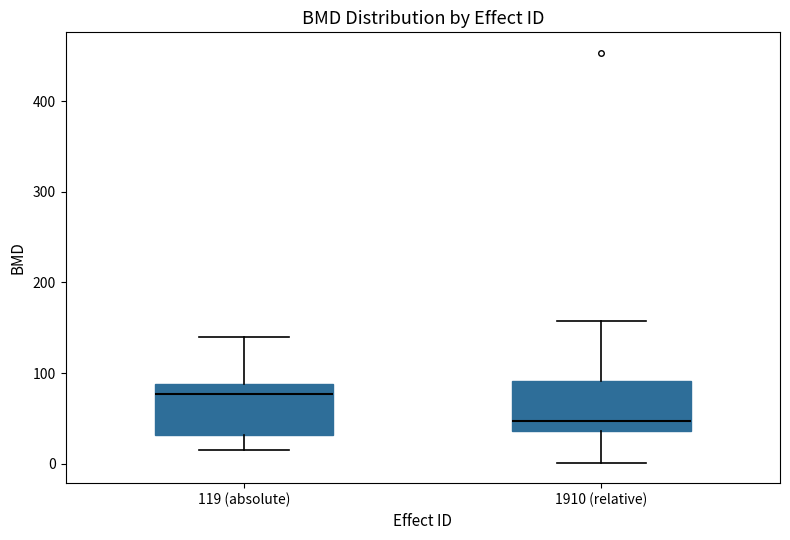

Reading left to right, transcribe this box plot: for each box, give where its median line is, the range the box spans, and where its two whiskers end, as read against the y-axis. The values are not printed on the chart, so give them approximately, as read against the axis.

119 (absolute): median 80, box 30 to 90, whiskers 10 to 140
1910 (relative): median 50, box 40 to 90, whiskers 0 to 160